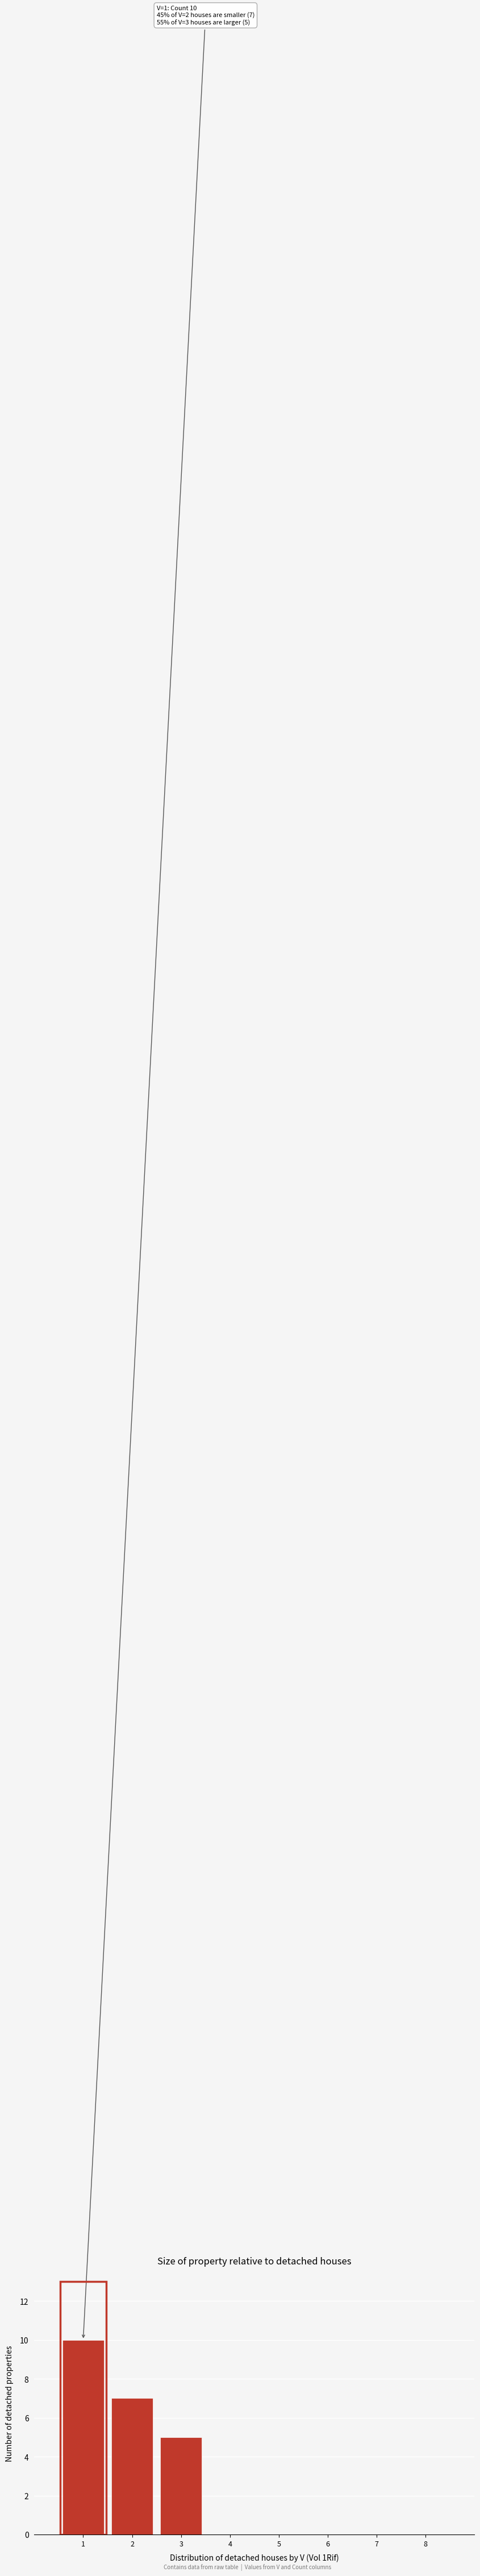

Reading right to left, what are all the values shown in this chart?

8=0	7=0	6=0	5=0	4=0	3=5	2=7	1=10